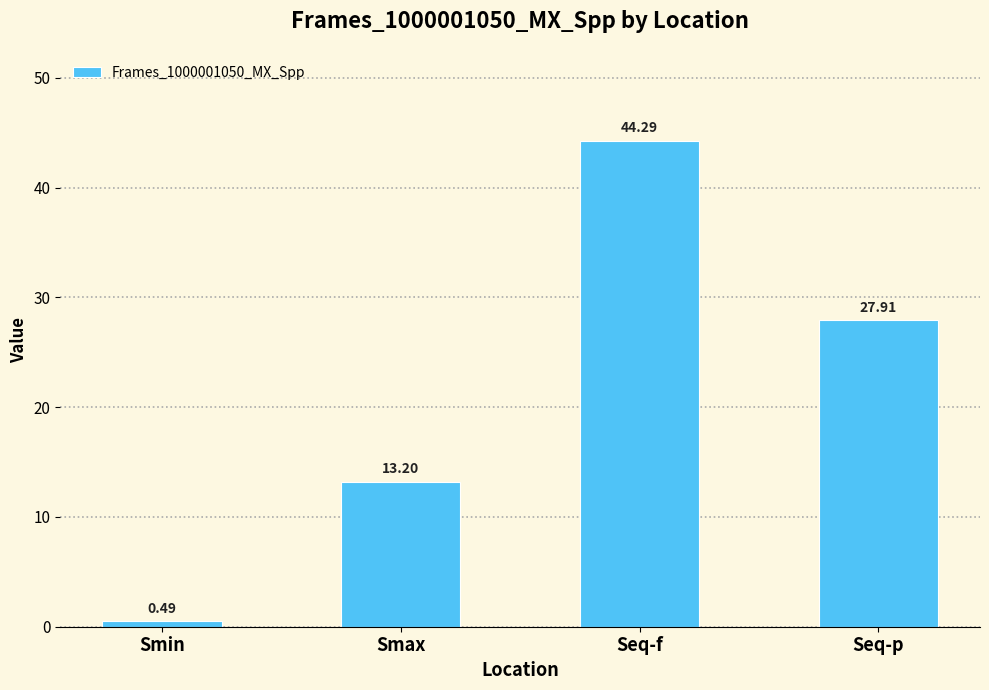

How many data points are above 27?

2